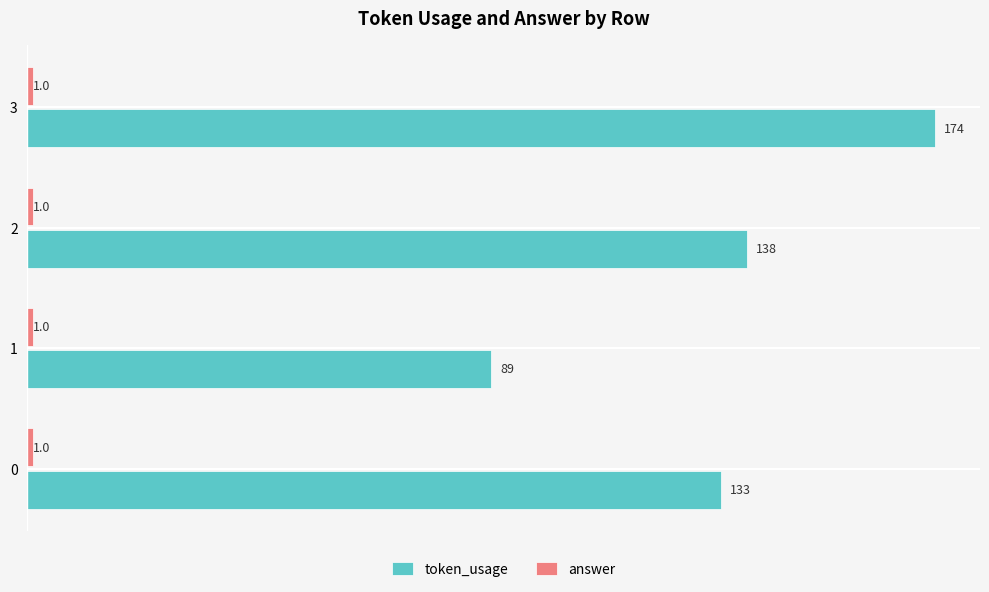

Count the number of data series in this chart.

2